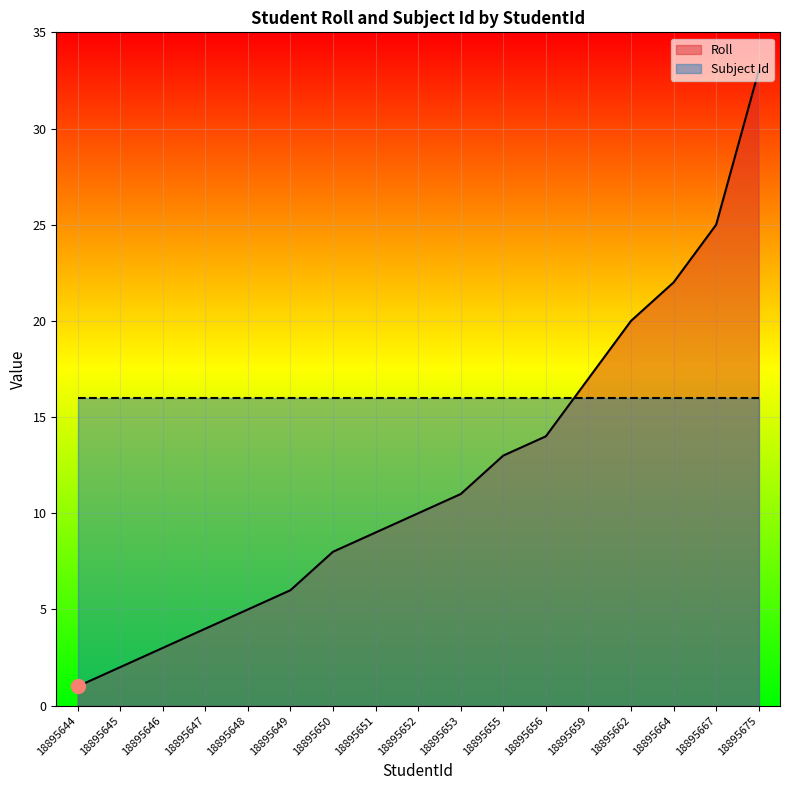

What is the difference between the second highest and second lowest values?

23